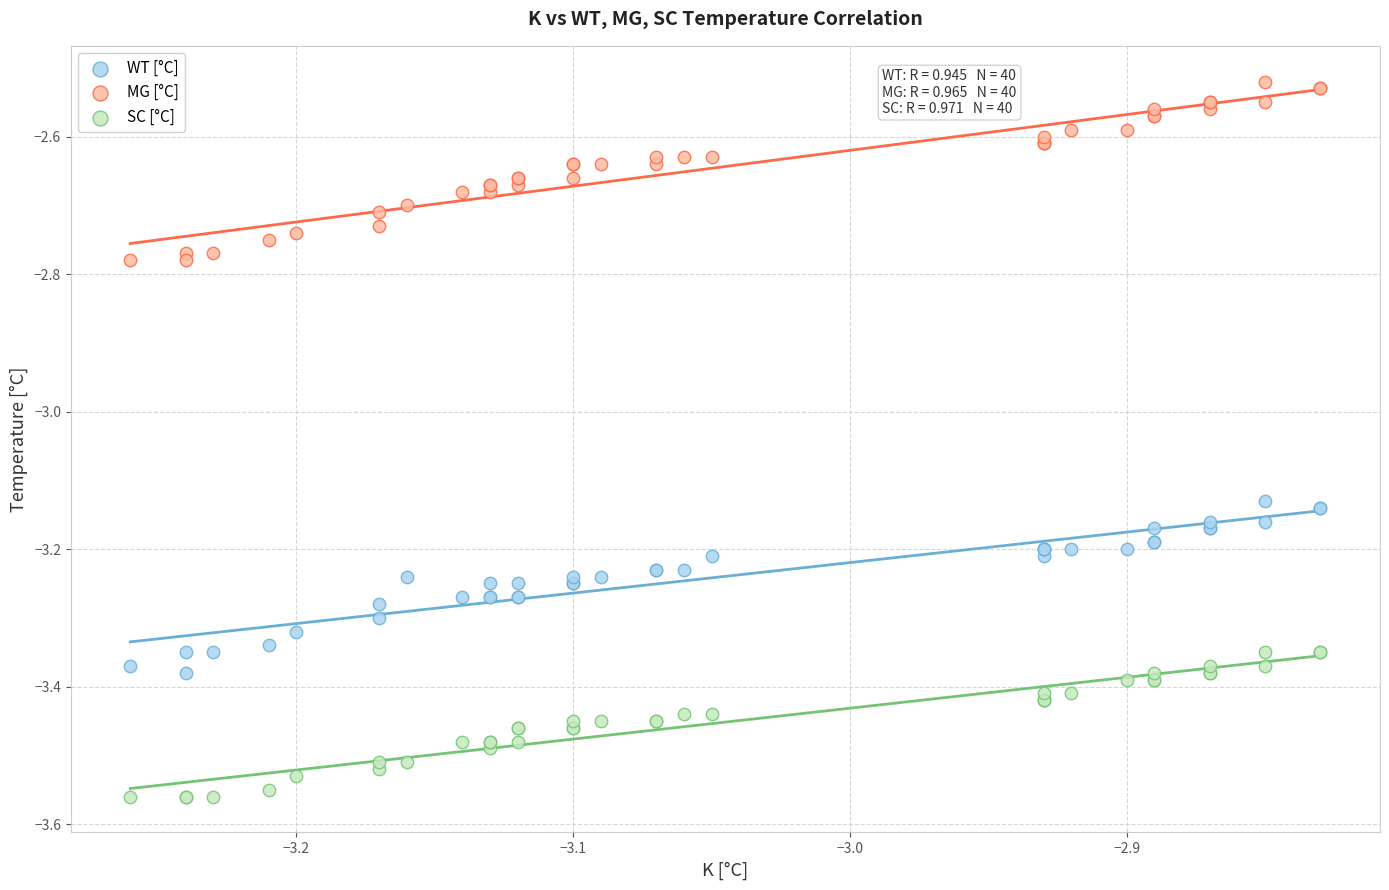

Which series contains the lowest Y value?

SC [°C]